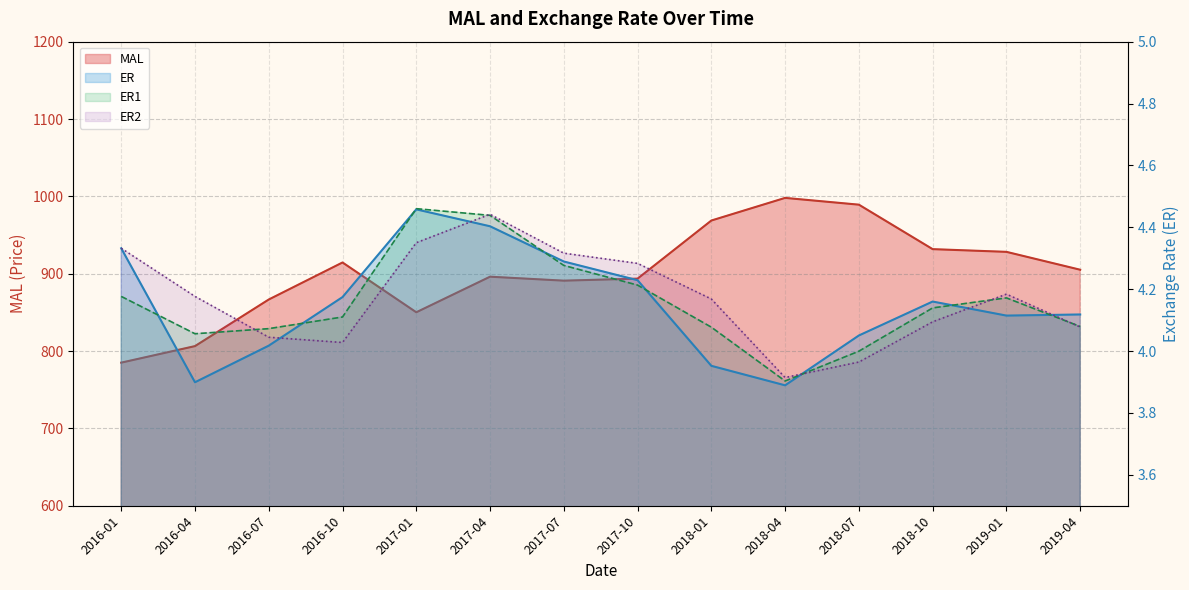

At how many categories does at least one series exceed 568?

14